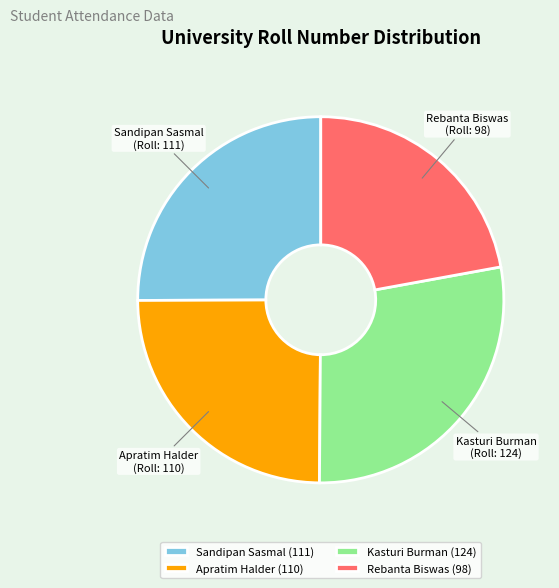

Approximately how many times larger is the value at Sandipan Sasmal compared to Kasturi Burman?

0.9